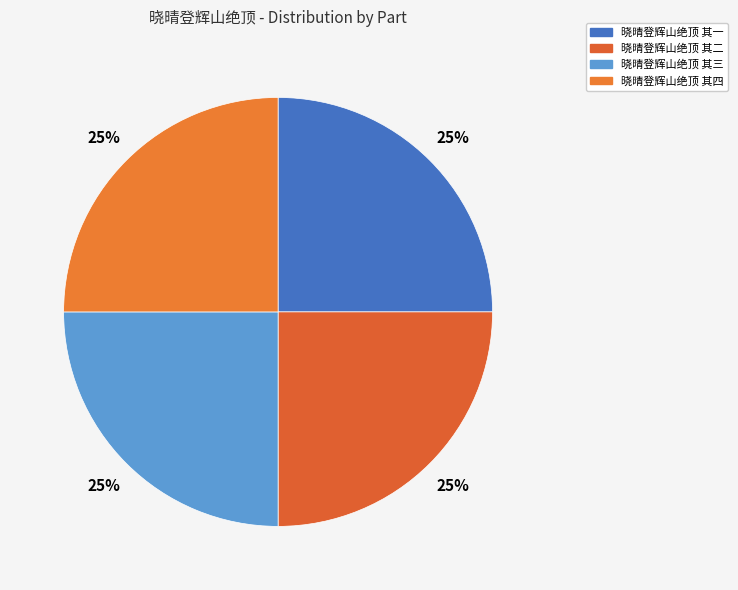

True or false: 晓晴登辉山绝顶 其四 accounts for 25% of the total.

True